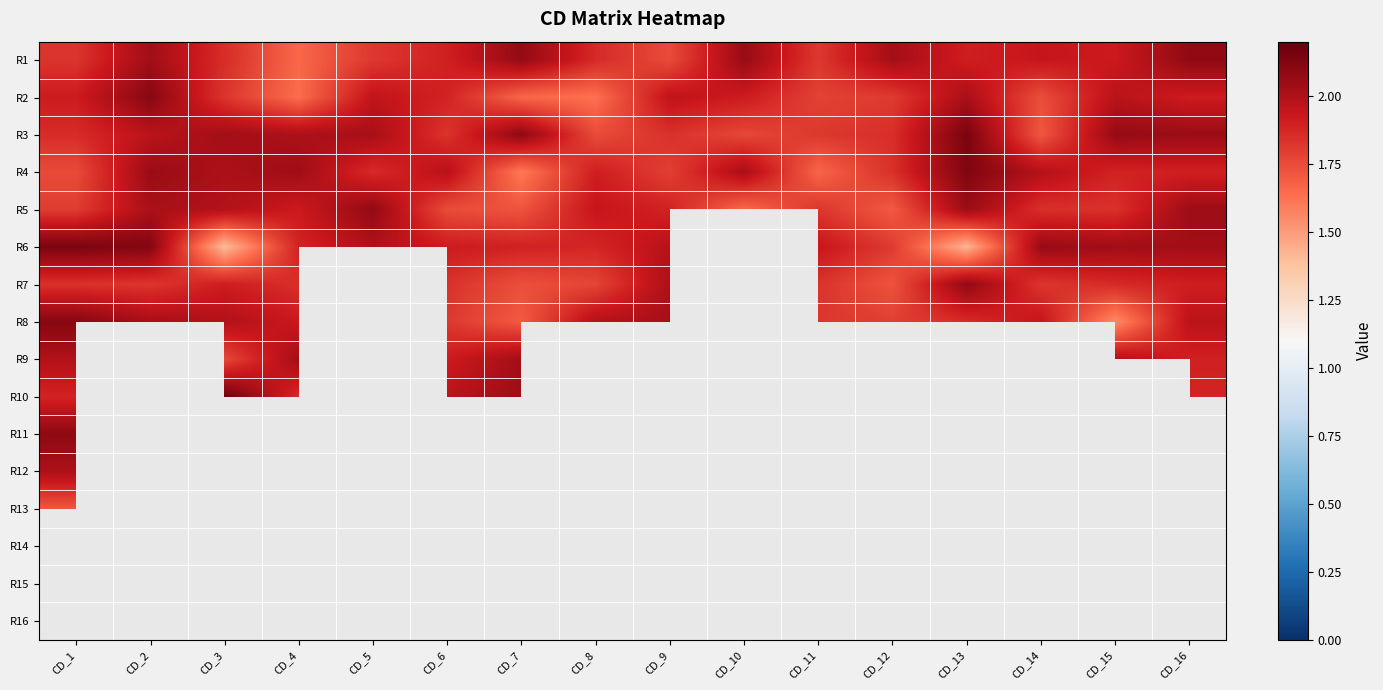

How many series are shown in this chart?

16